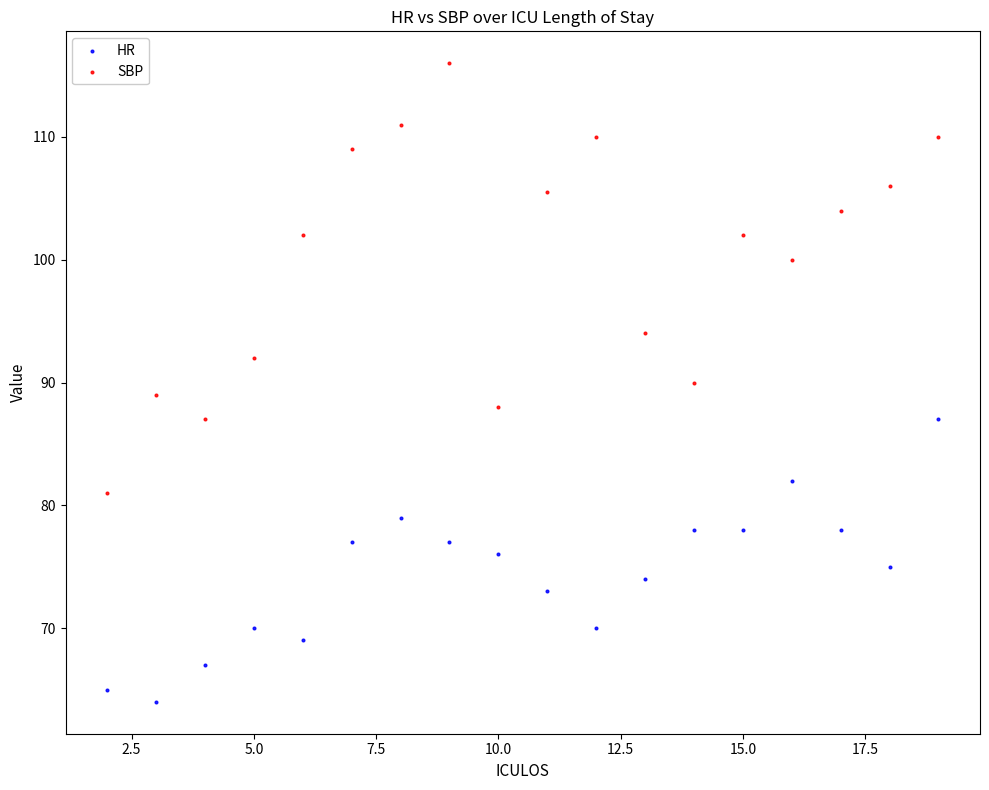

Which series reaches the maximum Y coordinate?

SBP